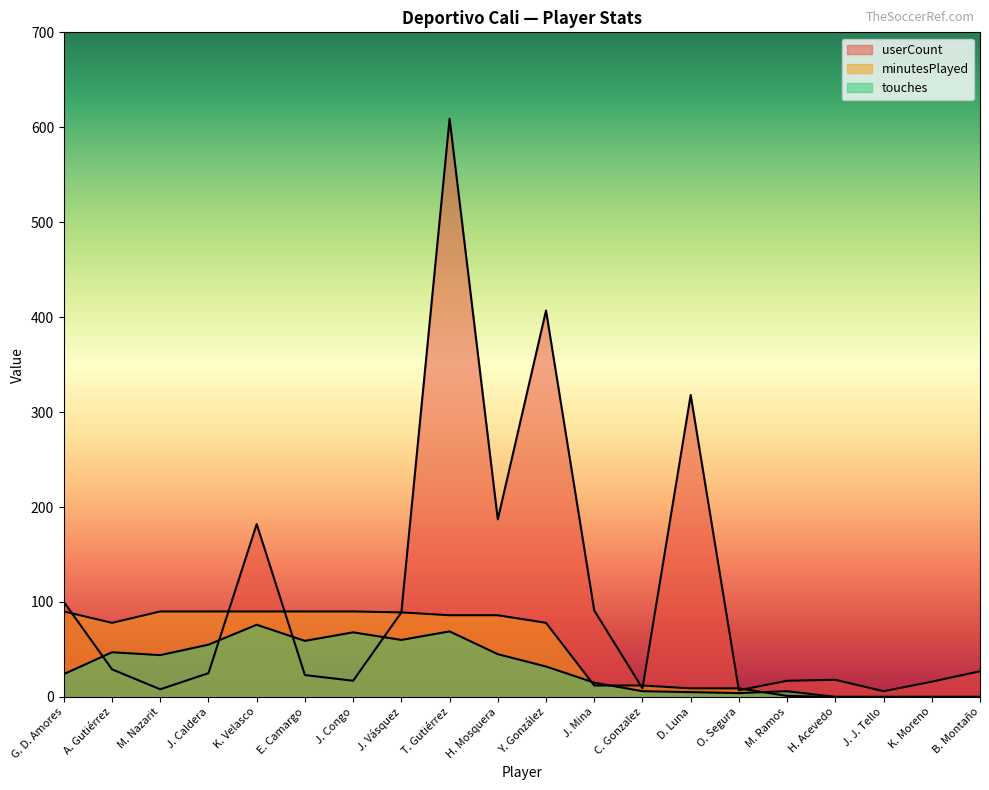

Which has a higher value, J. Congo or B. Montaño?

B. Montaño